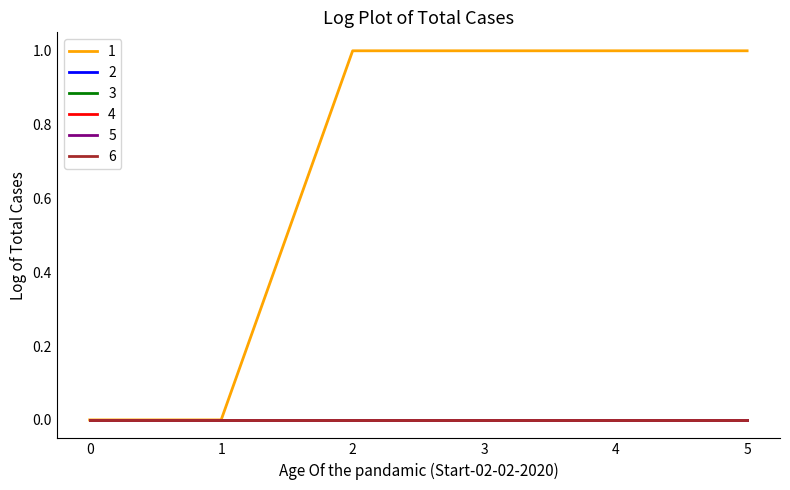

True or false: 6 has more than 1 points higher than both neighbors.

False